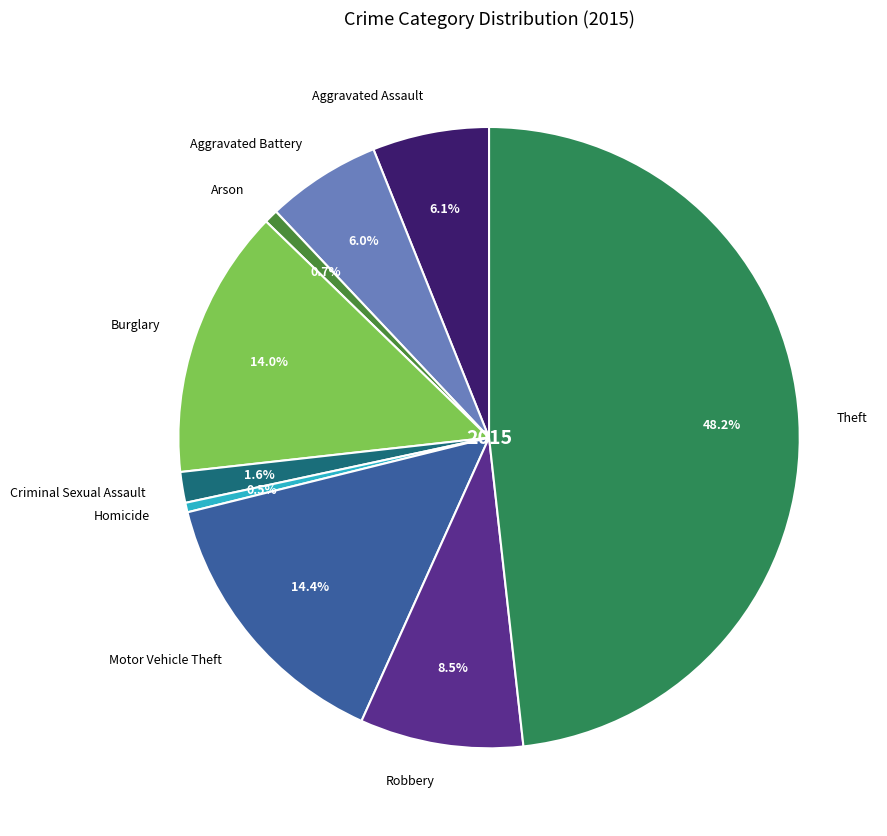

Approximately how many times larger is the value at Aggravated Assault compared to Arson?

8.5